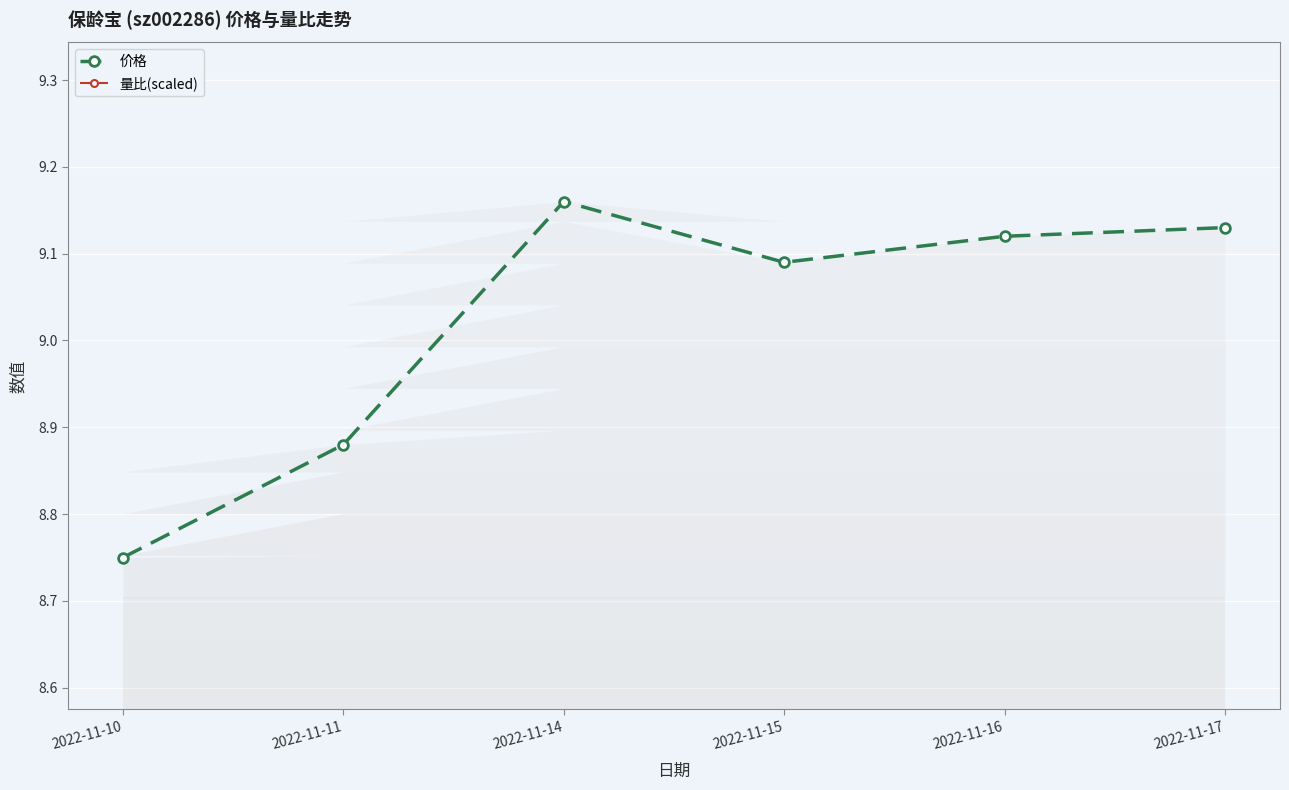

Is the value of 量比(scaled) at 2022-11-17 greater than the value of 价格 at 2022-11-17?

Yes